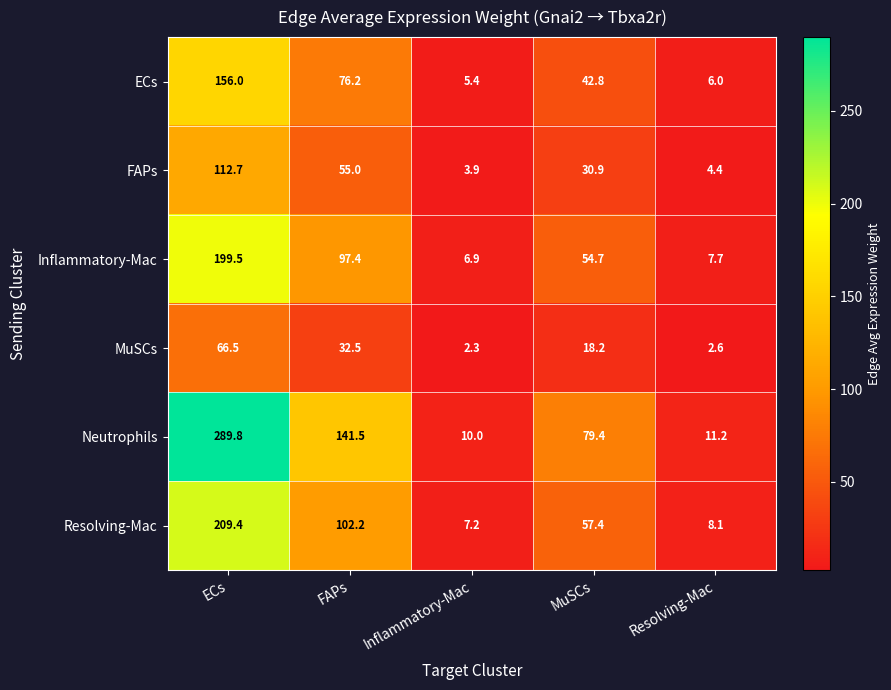

What is the average value of the Neutrophils series?

106.4